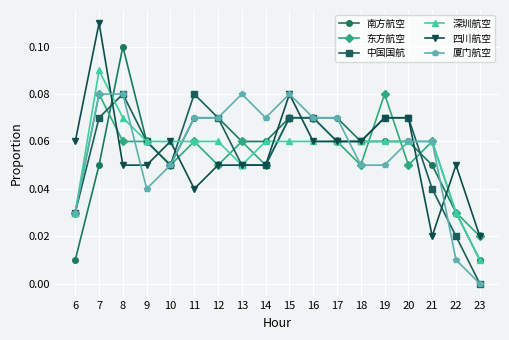

Is it true that 中国国航 equals 0.0 at 19?

False